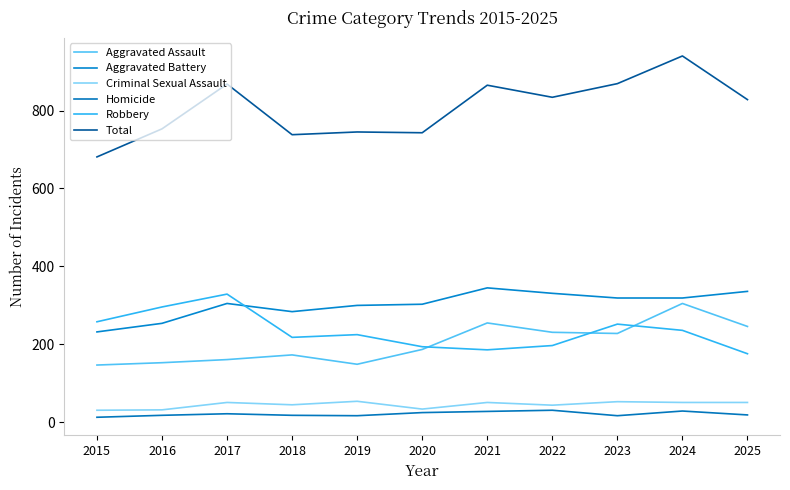

At which label does Total first exceed 828?

2017